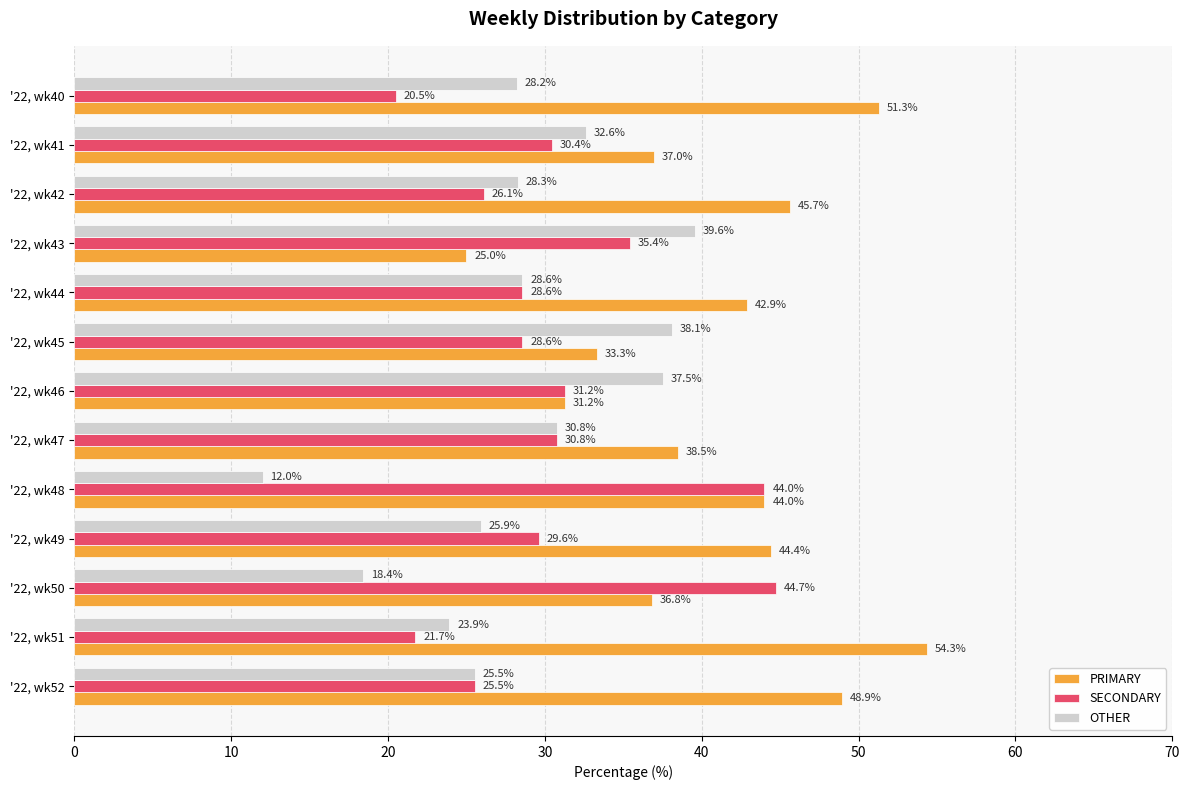

Is the value of OTHER at '22, wk51 greater than the value of SECONDARY at '22, wk48?

No